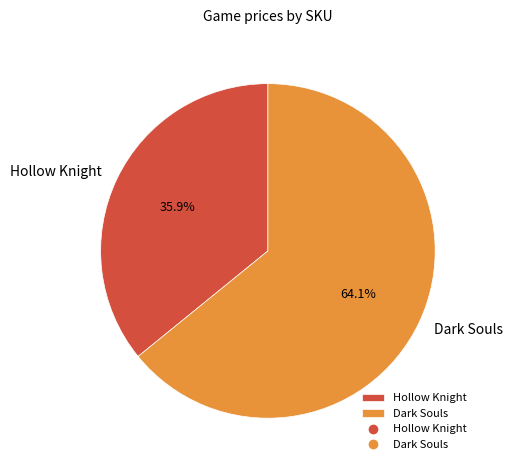

Rank the categories by value from highest to lowest.

Dark Souls, Hollow Knight